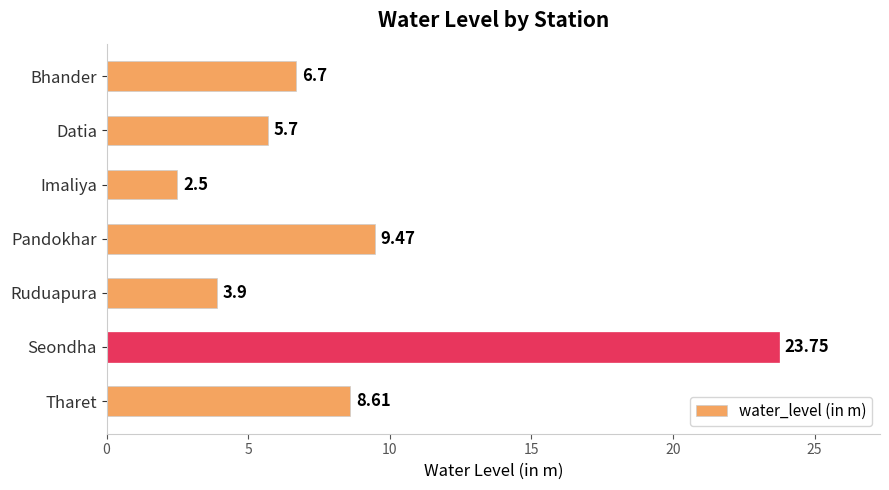

What is the difference between the values at Tharet and Bhander?

1.9